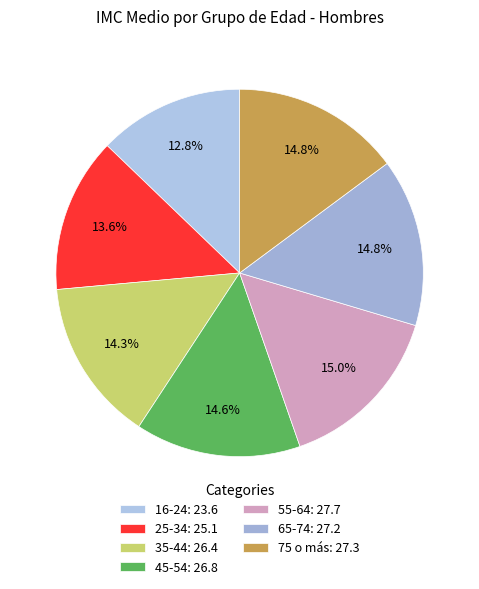

To the nearest percent, what portion does 45-54 represent?

15%